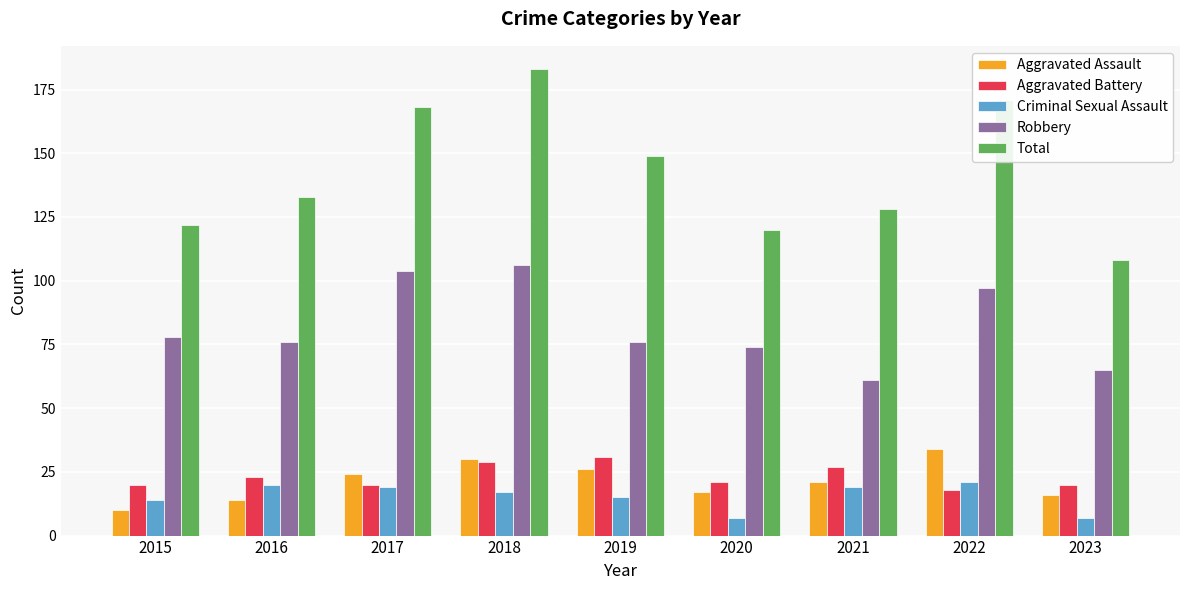

Where does the Criminal Sexual Assault series first go above 17?

2016